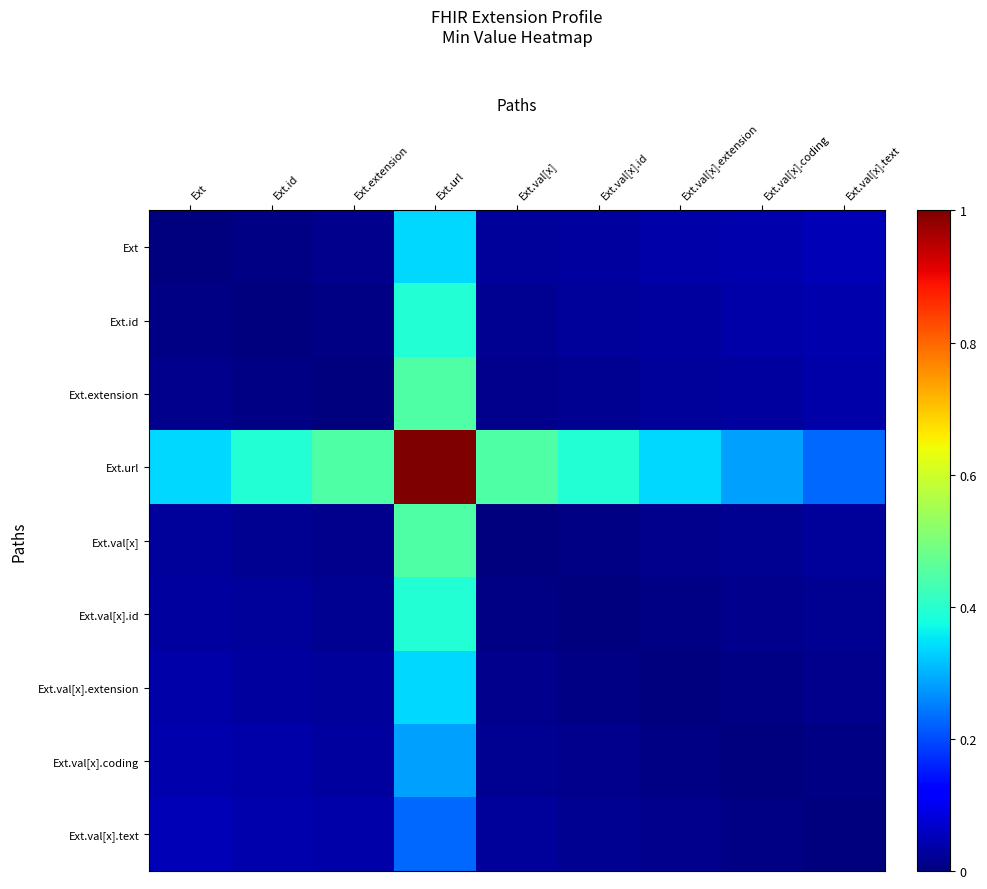

What is the difference between the highest and lowest values at Ext.val[x].text?

0.2